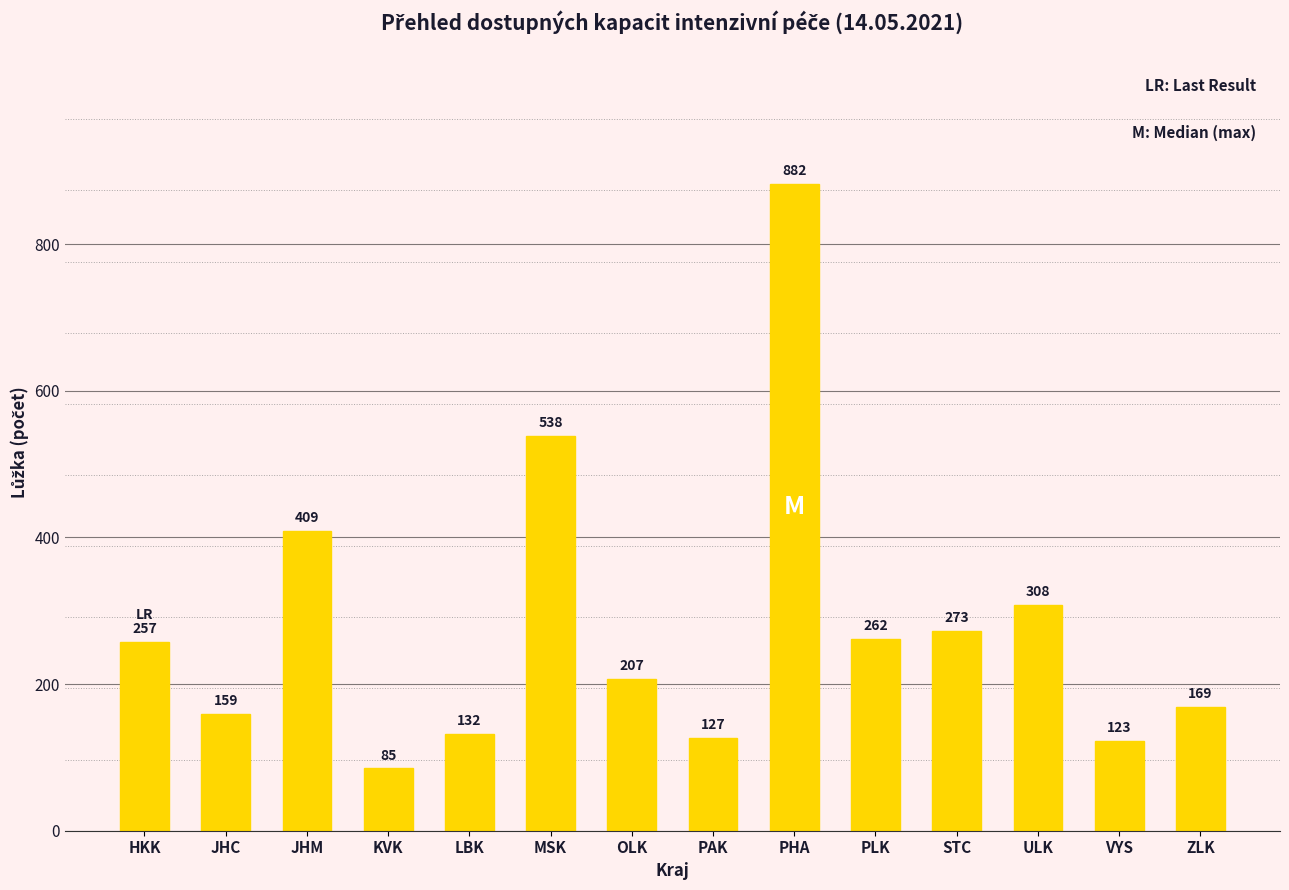

What is the value of the 13th bar from the left?

123